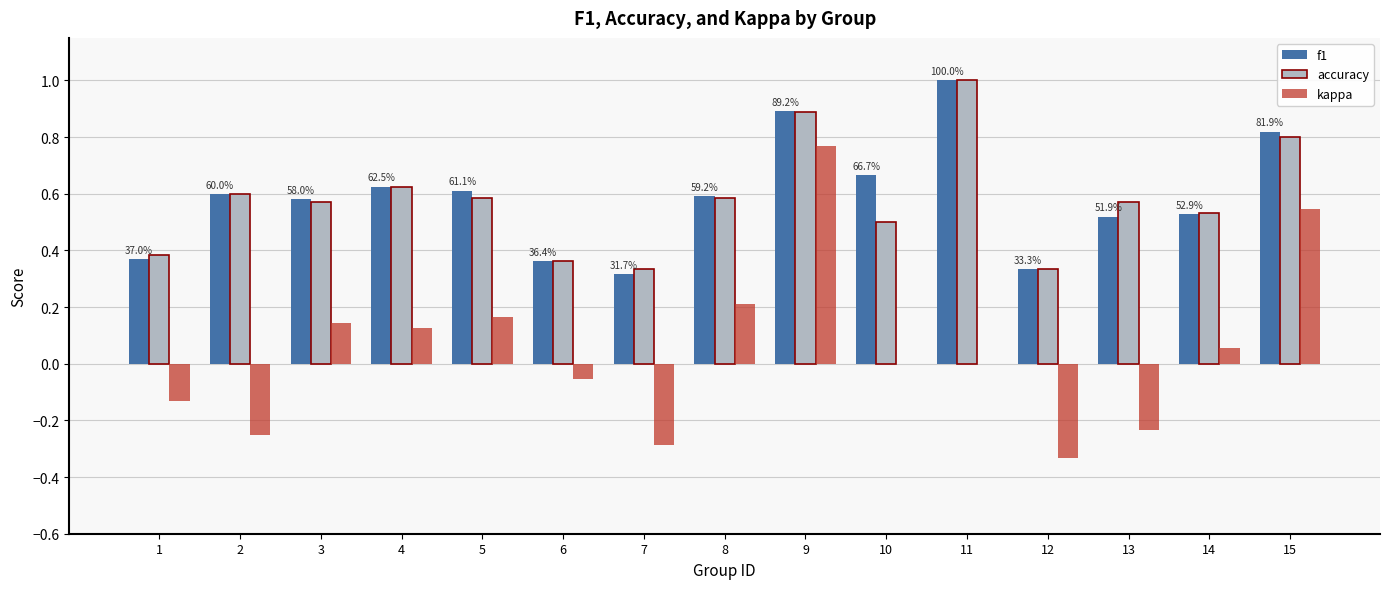

At which category does the chart reach its peak across all series?

11